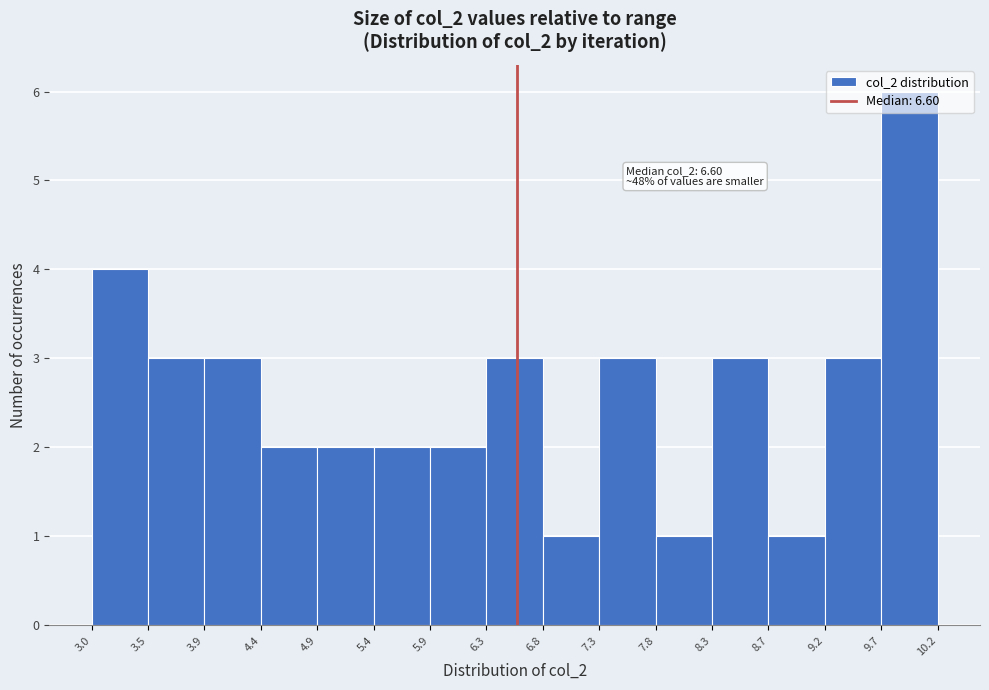

Over which range of the x-axis is the bar tallest?

9.7 to 10.2